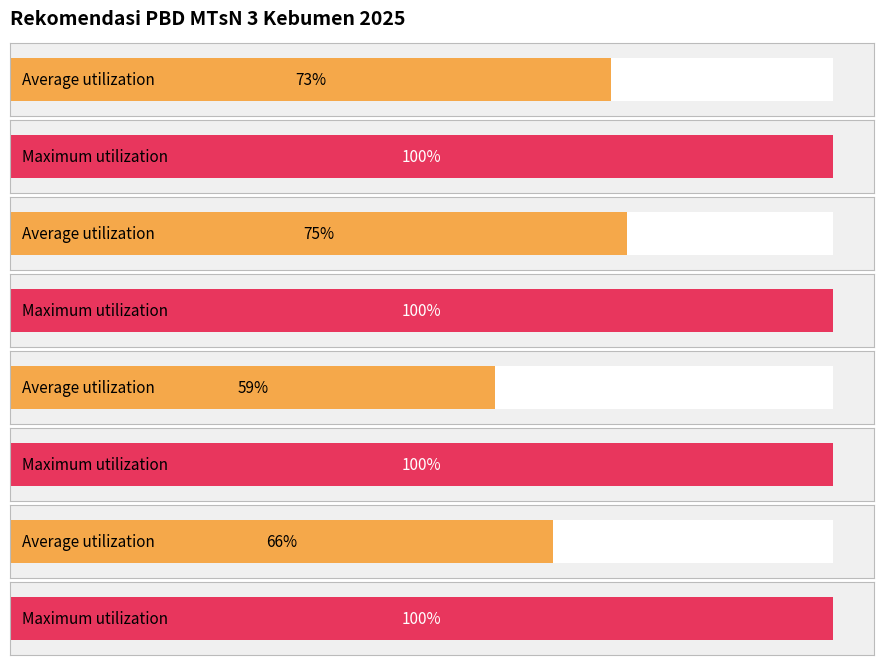

Is it true that Baik equals 27 at A.3 Karakter?

False